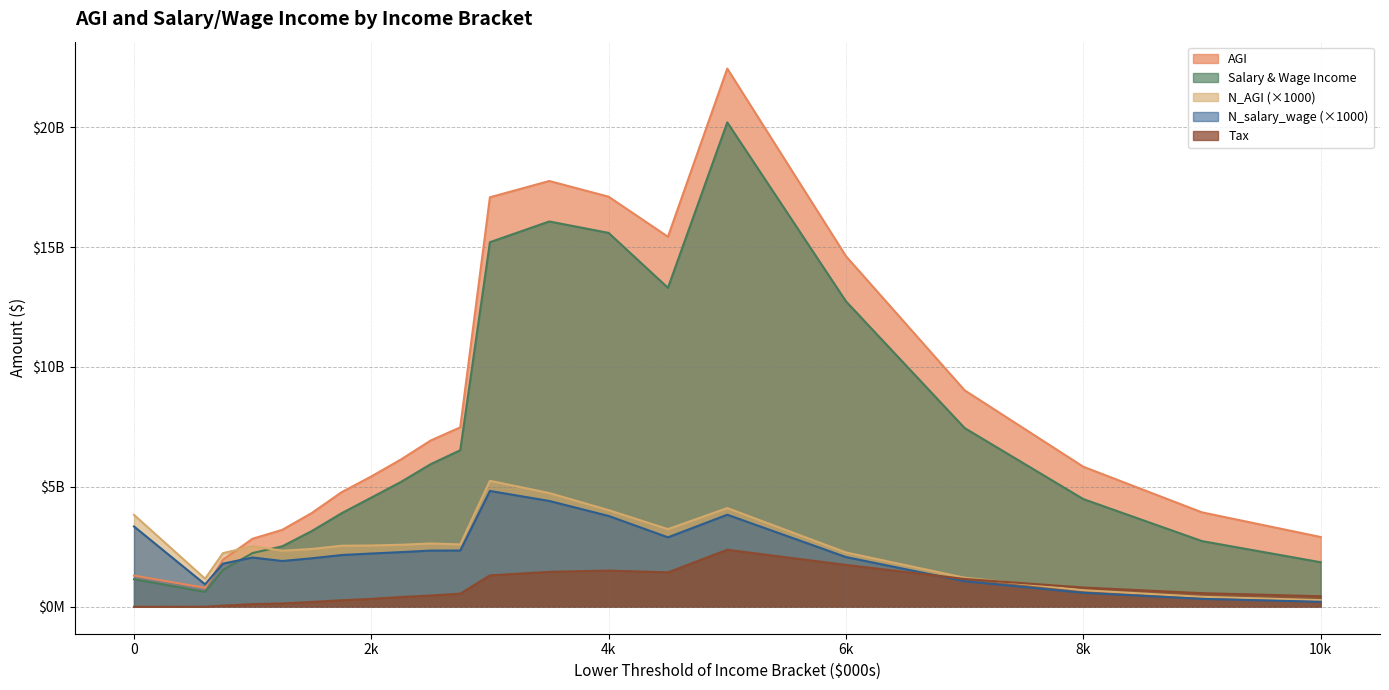

At which category is the sum across all series the highest?

5000